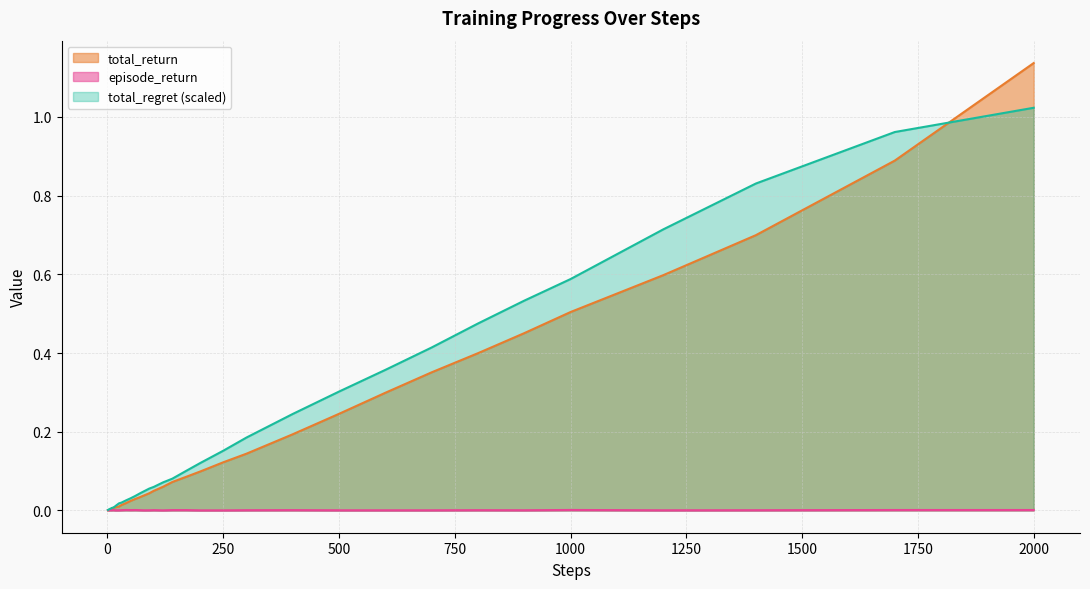

List the series in order of their peak value, highest first.

total_return, total_regret (scaled), episode_return